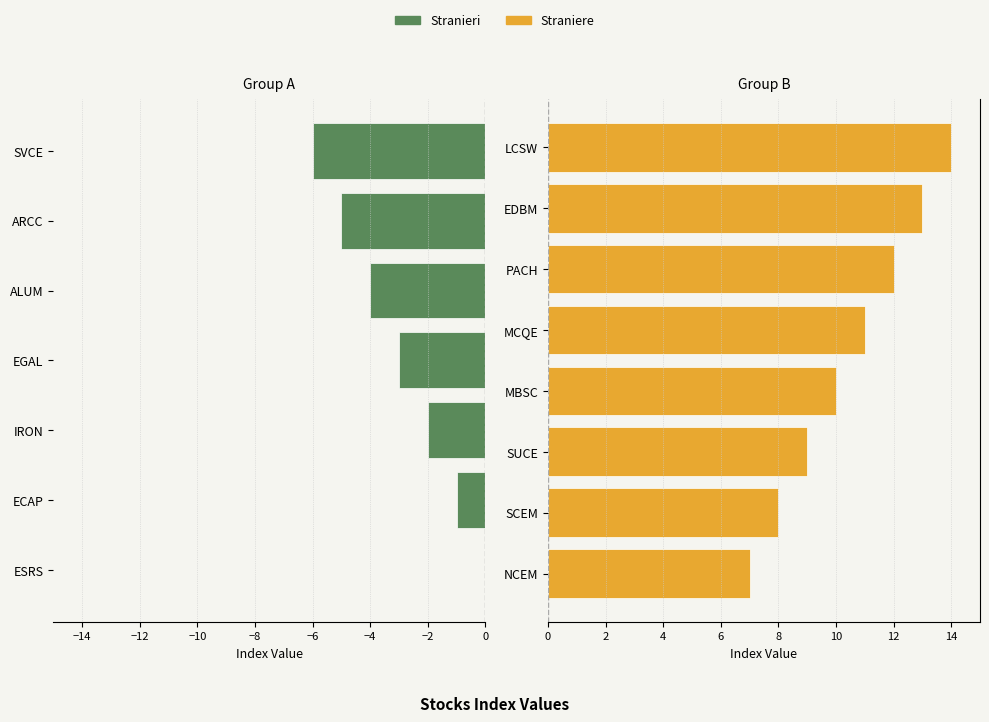

Between LCSW and PACH, which is larger?

LCSW